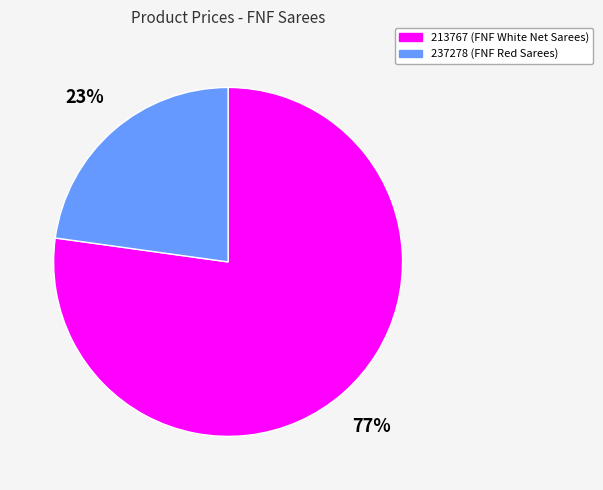

Which category has the smallest portion of the pie?

237278 (FNF Red Sarees)